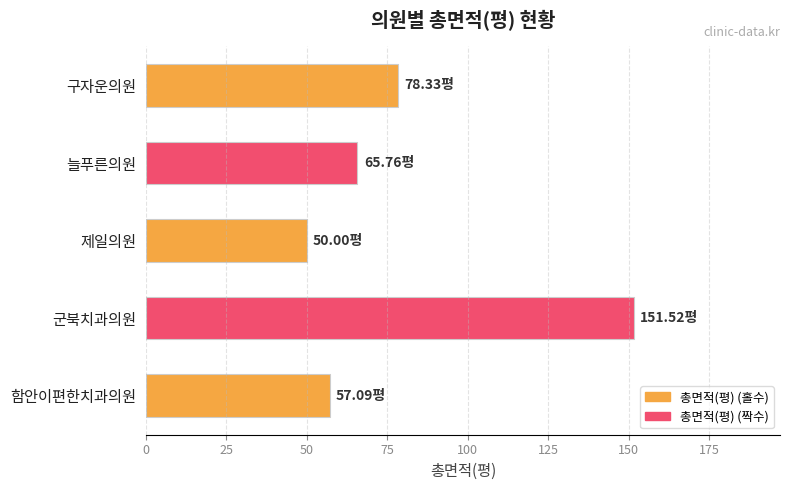

What is the difference between the maximum and minimum values?

101.5